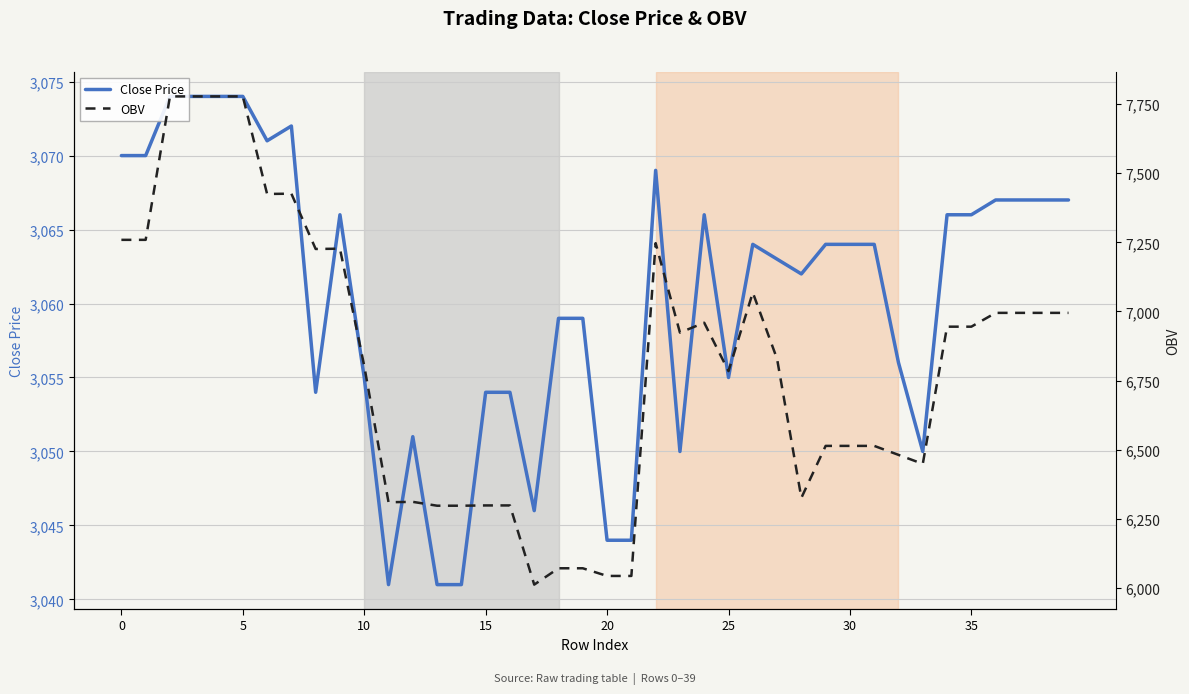

Reading right to left, extract all data points from this chart.

Close Price: 3067.0	3067.0	3067.0	3067.0	3066.0	3066.0	3050.0	3056.0	3064.0	3064.0	3064.0	3062.0	3063.0	3064.0	3055.0	3066.0	3050.0	3069.0	3044.0	3044.0	3059.0	3059.0	3046.0	3054.0	3054.0	3041.0	3041.0	3051.0	3041.0	3055.0	3066.0	3054.0	3072.0	3071.0	3074.0	3074.0	3074.0	3074.0	3070.0	3070.0
OBV: 6994.8	6994.8	6994.8	6994.8	6944.8	6944.8	6448.5	6481.0	6513.6	6513.6	6513.6	6325.6	6828.2	7068.2	6784.1	6959.1	6923.3	7247.0	6043.1	6043.1	6070.8	6070.8	6011.7	6298.1	6298.1	6297.1	6297.1	6311.1	6309.7	6803.0	7226.9	7225.9	7425.9	7424.9	7777.8	7777.8	7777.8	7777.8	7258.9	7258.9